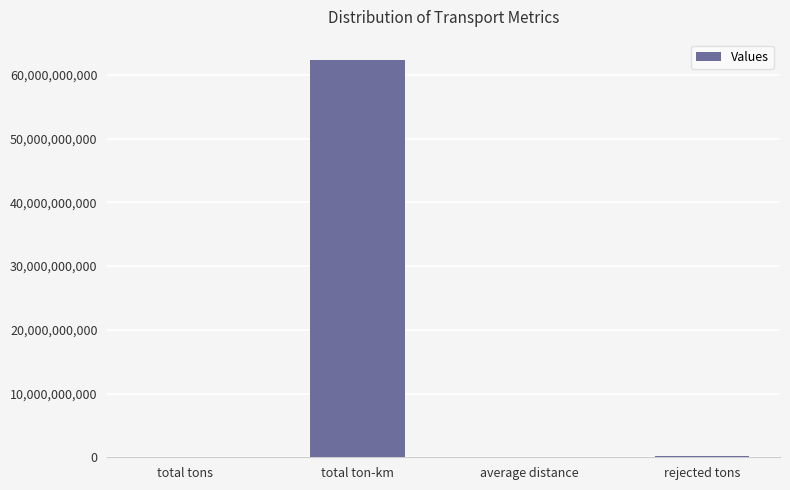

Where does the data first go above 214347738?

total ton-km